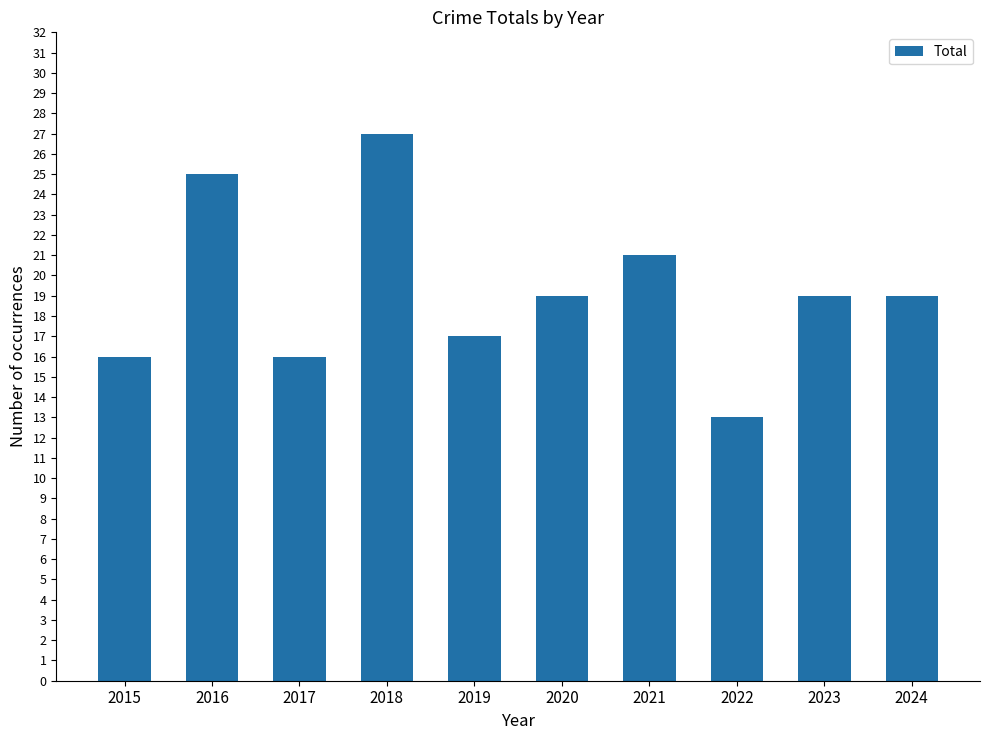

What is the change in value from 2021 to 2023?

-2